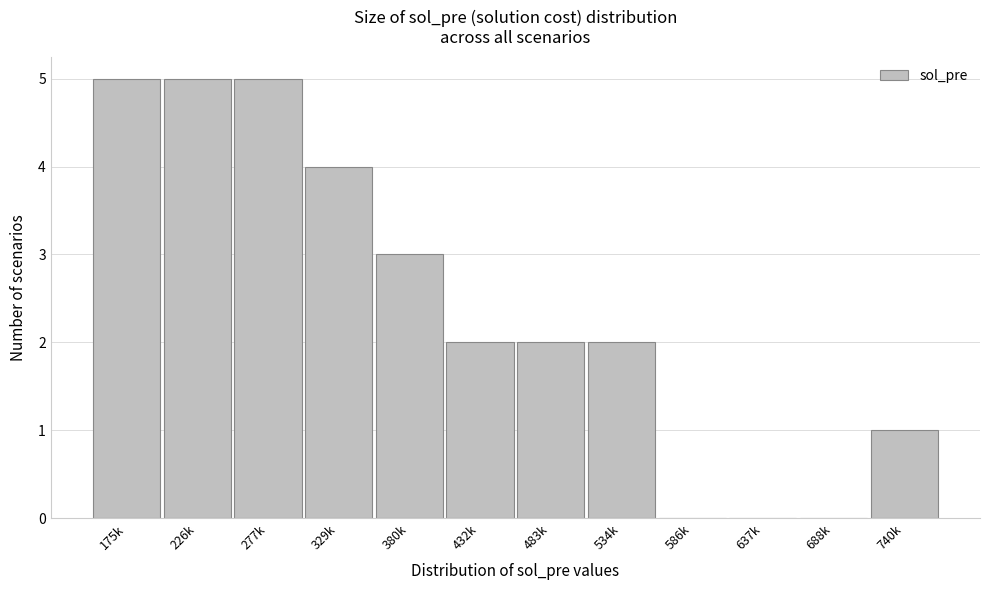

Reading left to right, transcribe all the data shown in this chart.

175k=5	226k=5	277k=5	329k=4	380k=3	432k=2	483k=2	534k=2	586k=0	637k=0	688k=0	740k=1